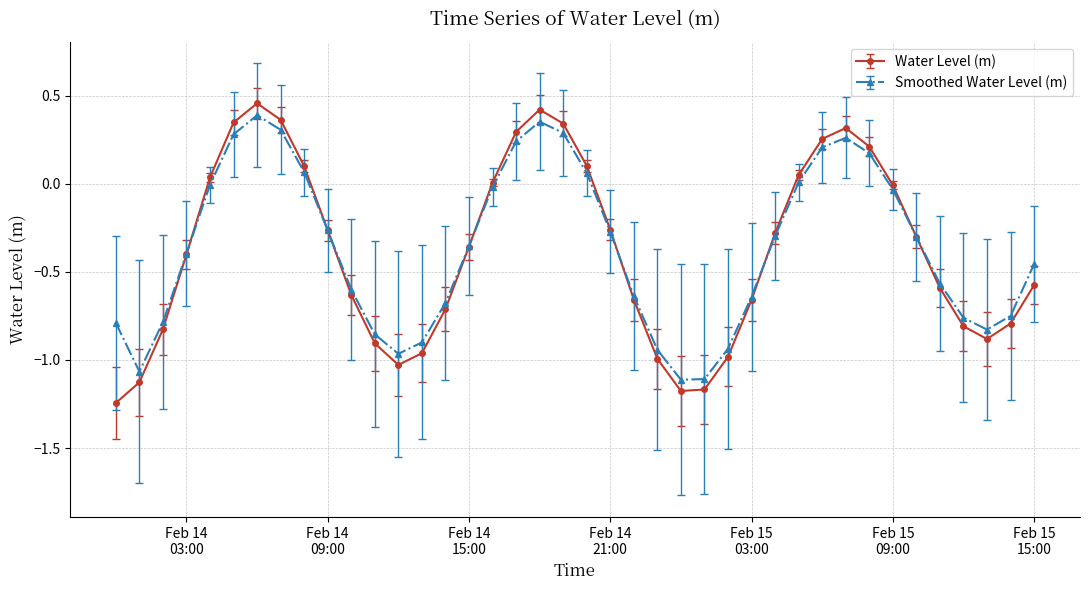

Which series has the widest spread of values?

Water Level (m)